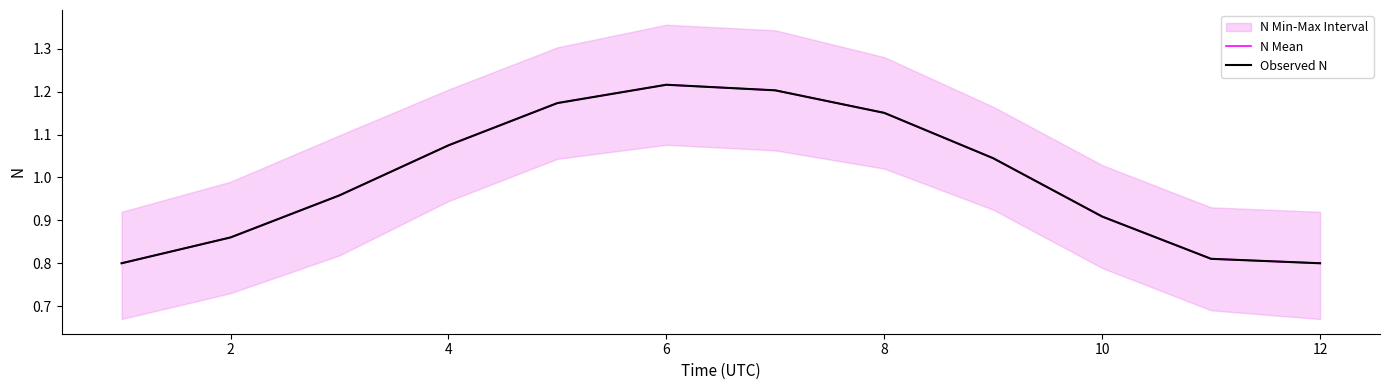

True or false: N Mean and Observed N intersect in this chart.

False